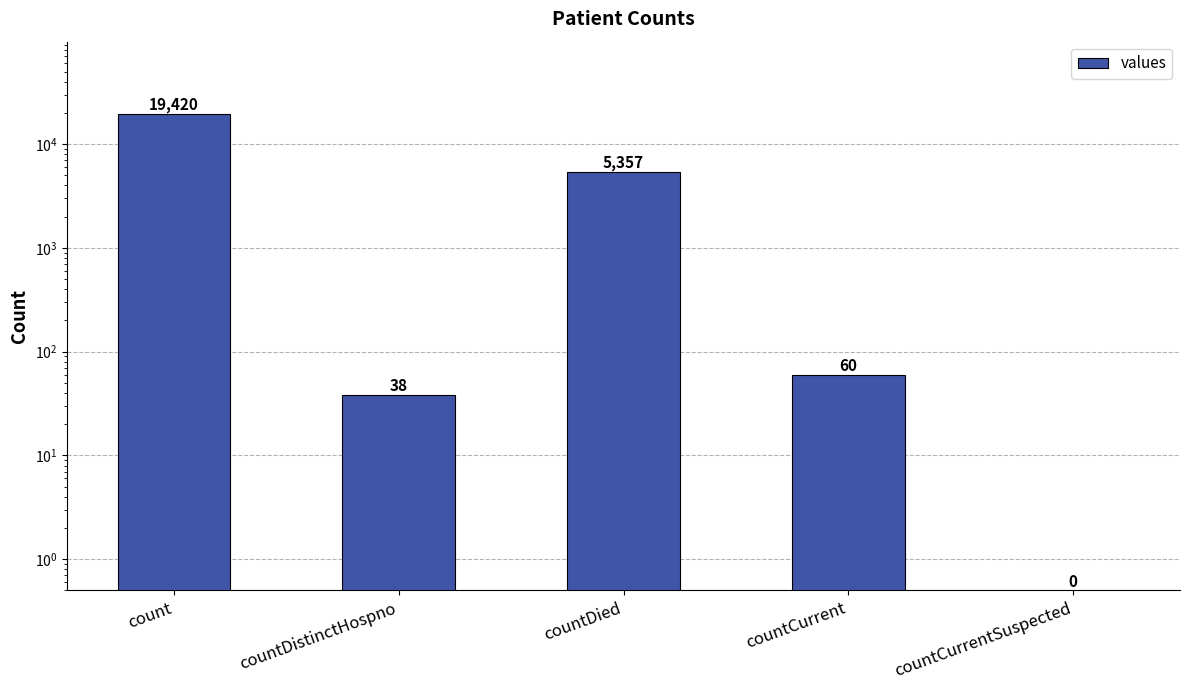

Rank the categories by value from lowest to highest.

countCurrentSuspected, countDistinctHospno, countCurrent, countDied, count